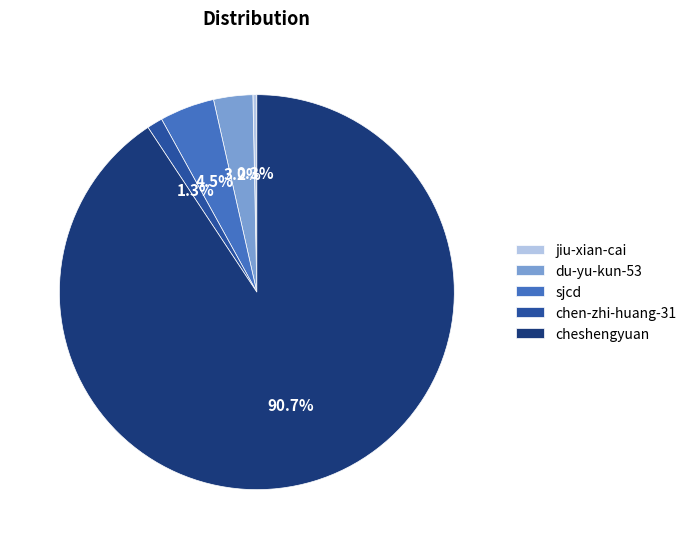

The cheshengyuan slice represents 96% of the pie. True or false?

False